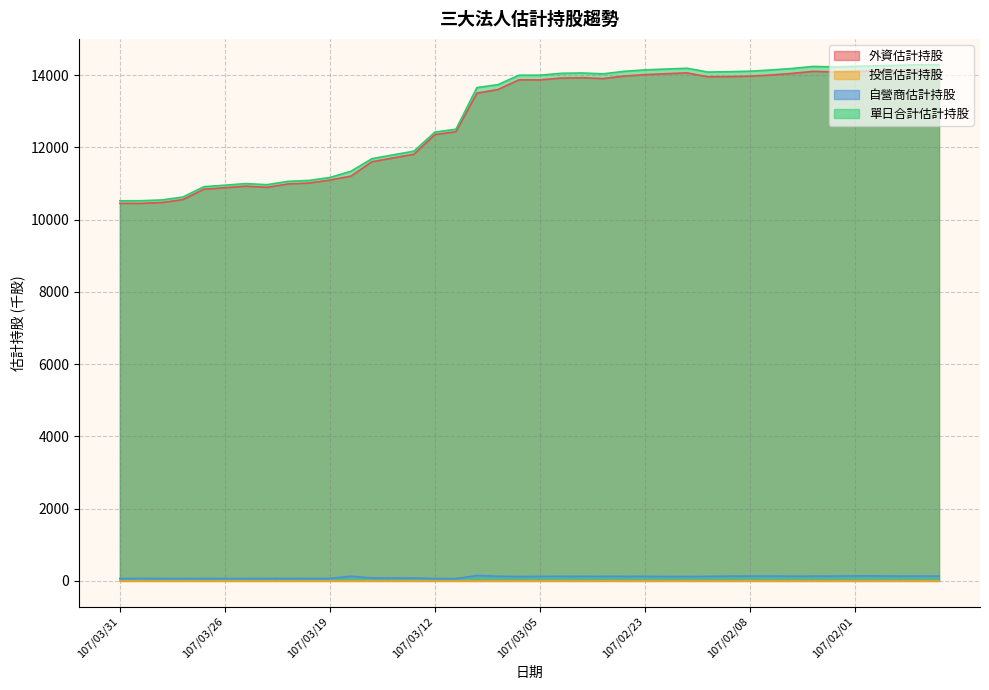

What is the difference between the 單日合計估計持股 values at 107/02/26 and 107/03/16?

2767